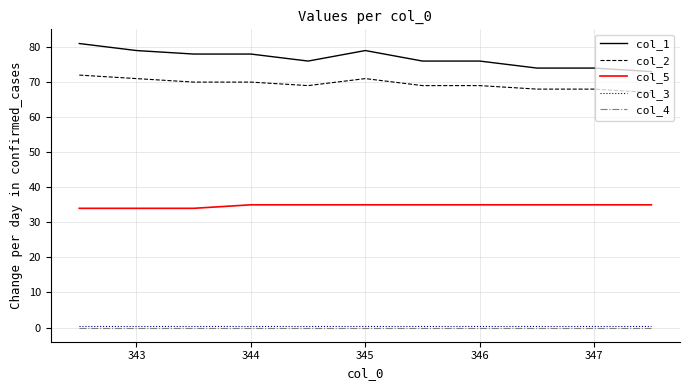

Reading left to right, list all the values displayed in this chart.

col_1: 81.0	79.0	78.0	78.0	76.0	79.0	76.0	76.0	74.0	74.0	73.0
col_2: 72.0	71.0	70.0	70.0	69.0	71.0	69.0	69.0	68.0	68.0	67.0
col_5: 34.0	34.0	34.0	35.0	35.0	35.0	35.0	35.0	35.0	35.0	35.0
col_3: 0.5	0.5	0.5	0.5	0.5	0.5	0.5	0.5	0.5	0.5	0.5
col_4: 0.0	0.0	0.0	0.0	0.0	0.0	0.0	0.0	0.0	0.0	0.0